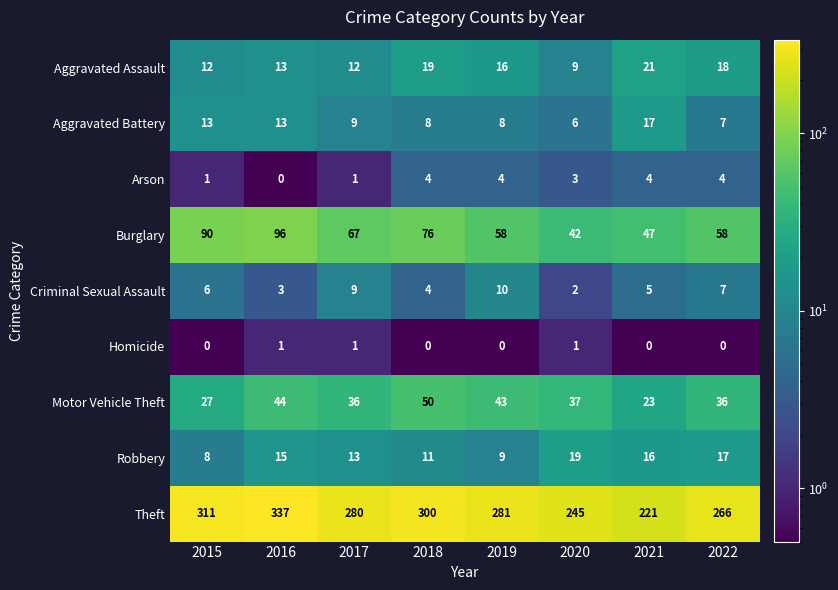

What is the average value of the Aggravated Assault series?

15